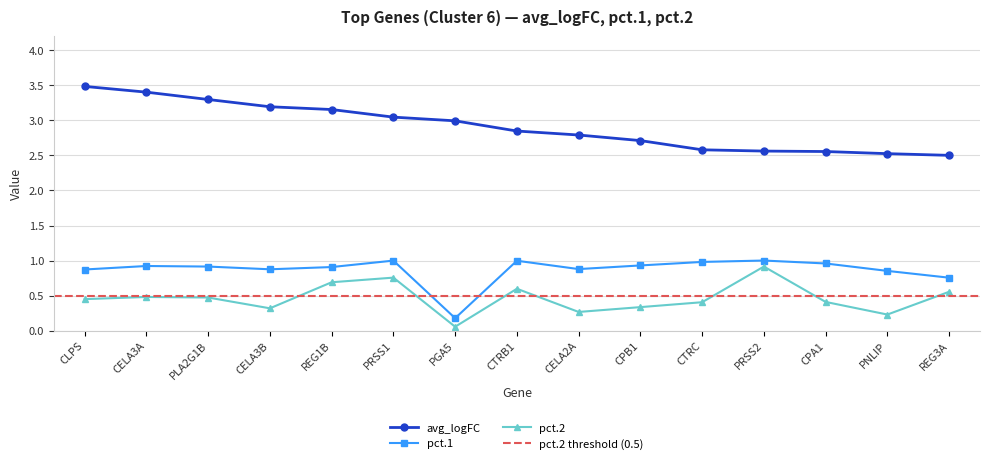

List the series in order of their peak value, lowest first.

pct.2, pct.1, avg_logFC